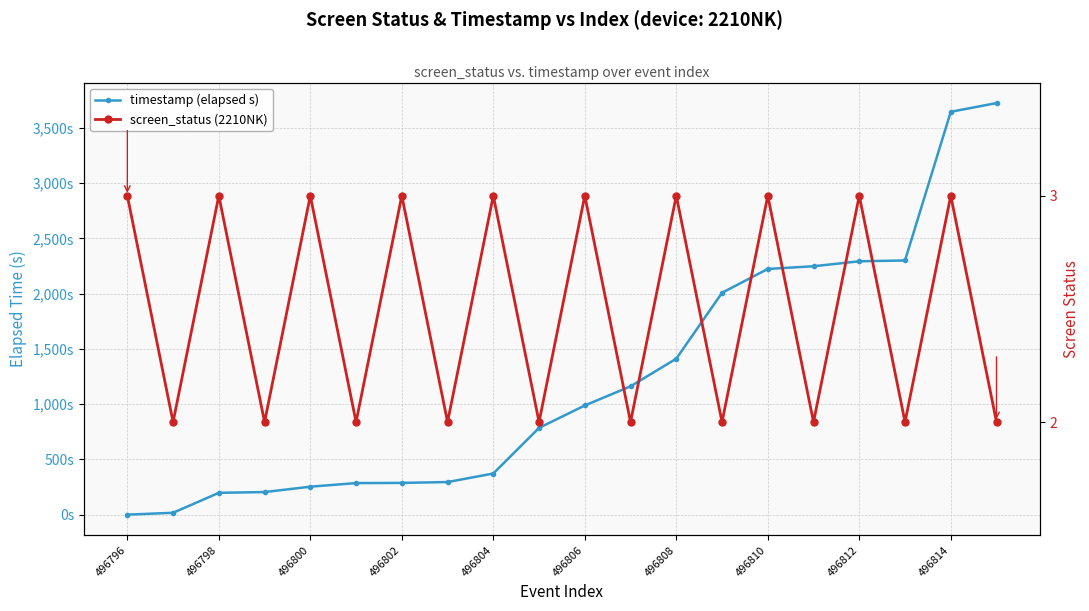

How many series are shown in this chart?

2